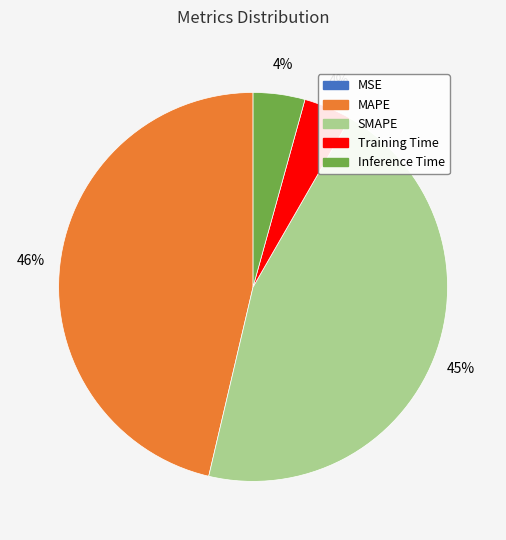

Which has a higher value, Training Time or MAPE?

MAPE